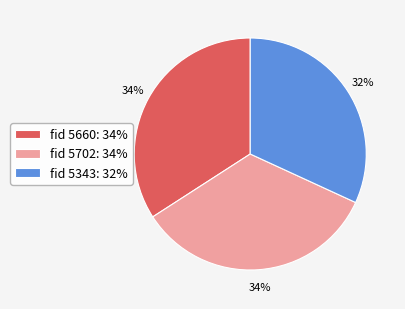

How many slices are in this pie chart?

3